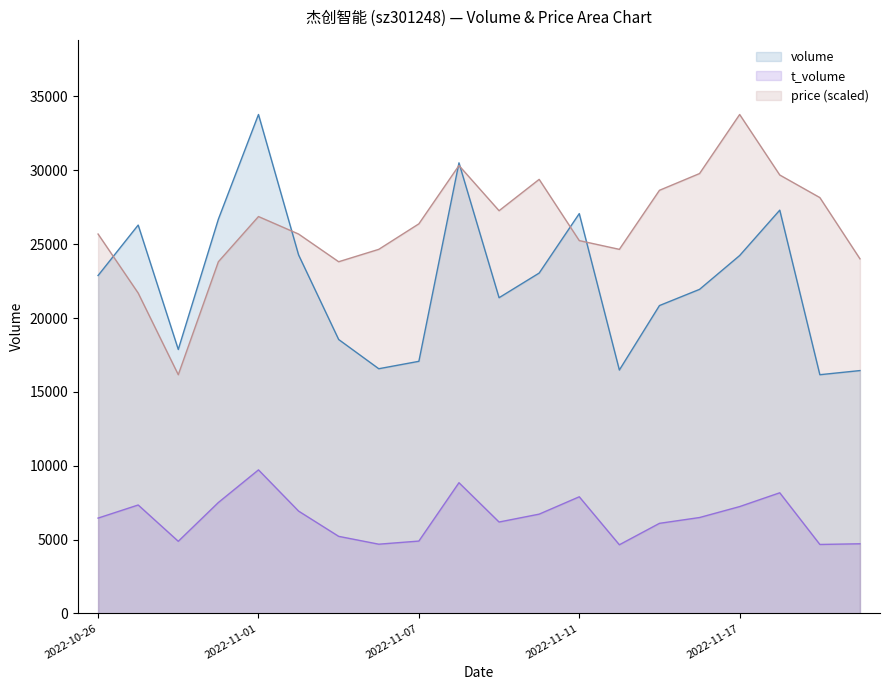

Reading left to right, transcribe all the data shown in this chart.

volume: 2022-10-26=22878.0	2022-10-27=26294.0	2022-10-28=17871.0	2022-10-31=26692.0	2022-11-01=33781.0	2022-11-02=24275.0	2022-11-03=18545.0	2022-11-04=16566.0	2022-11-07=17068.0	2022-11-08=30508.0	2022-11-09=21375.0	2022-11-10=23044.0	2022-11-11=27070.0	2022-11-14=16479.0	2022-11-15=20844.0	2022-11-16=21941.0	2022-11-17=24231.0	2022-11-18=27305.0	2022-11-21=16161.0	2022-11-22=16441.0
t_volume: 2022-10-26=6452.0	2022-10-27=7339.0	2022-10-28=4881.0	2022-10-31=7508.0	2022-11-01=9717.0	2022-11-02=6926.0	2022-11-03=5216.0	2022-11-04=4685.0	2022-11-07=4896.0	2022-11-08=8848.0	2022-11-09=6186.0	2022-11-10=6720.0	2022-11-11=7895.0	2022-11-14=4646.0	2022-11-15=6097.0	2022-11-16=6491.0	2022-11-17=7232.0	2022-11-18=8166.0	2022-11-21=4667.0	2022-11-22=4713.0
price: 2022-10-26=25686.7	2022-10-27=21688.8	2022-10-28=16161.0	2022-10-31=23811.1	2022-11-01=26871.2	2022-11-02=25686.7	2022-11-03=23811.1	2022-11-04=24650.2	2022-11-07=26377.6	2022-11-08=30326.1	2022-11-09=27266.0	2022-11-10=29388.3	2022-11-11=25242.5	2022-11-14=24650.2	2022-11-15=28648.0	2022-11-16=29783.2	2022-11-17=33781.0	2022-11-18=29684.5	2022-11-21=28154.4	2022-11-22=24008.6